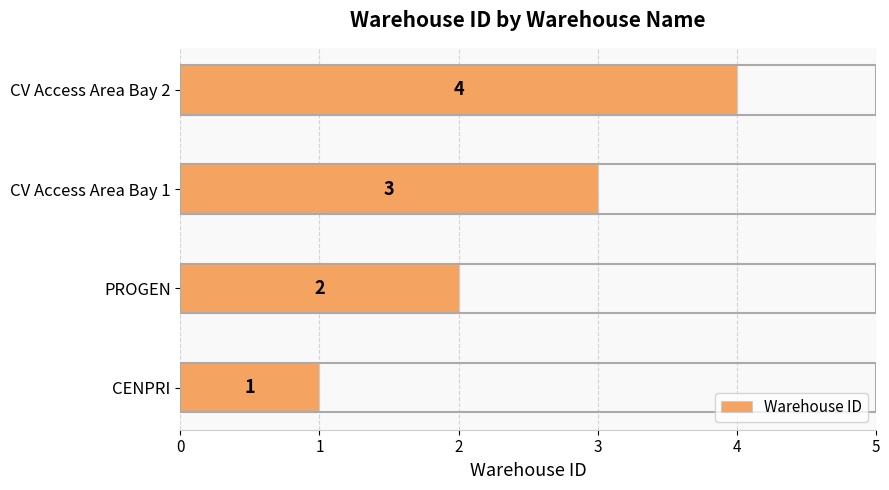

The value at CENPRI is 2. True or false?

False